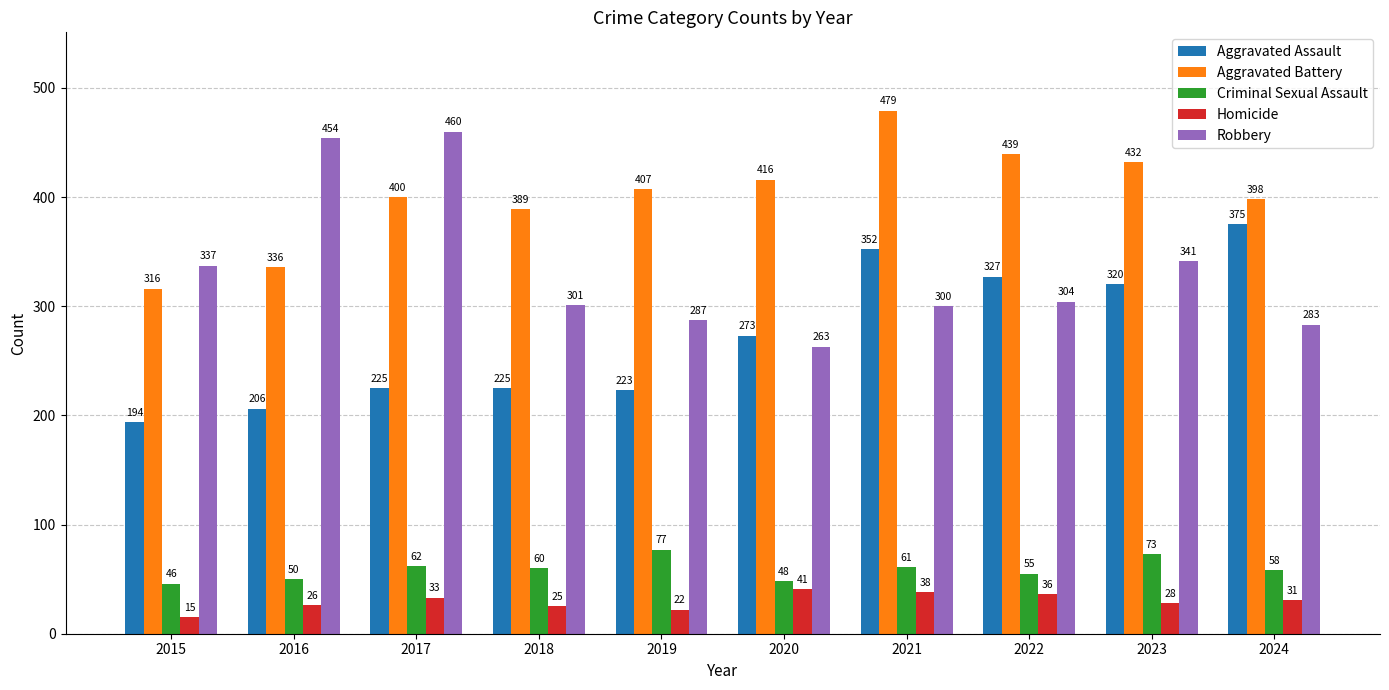

What is the maximum value for Criminal Sexual Assault?

77